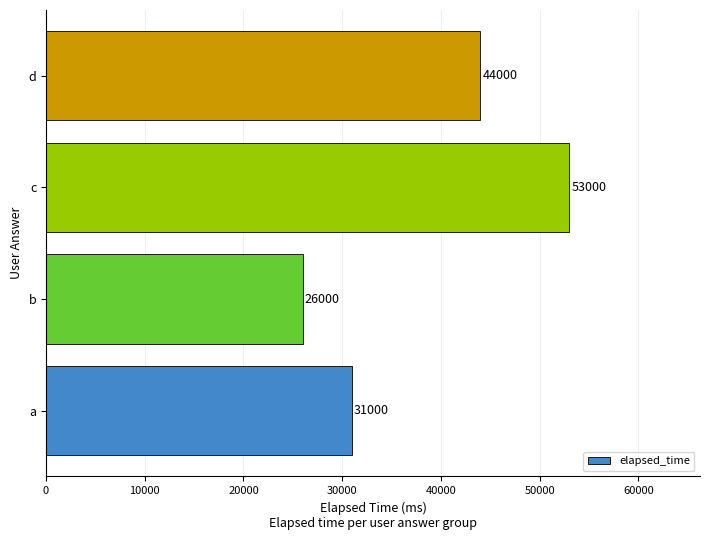

What is the minimum value shown in the chart?

26000